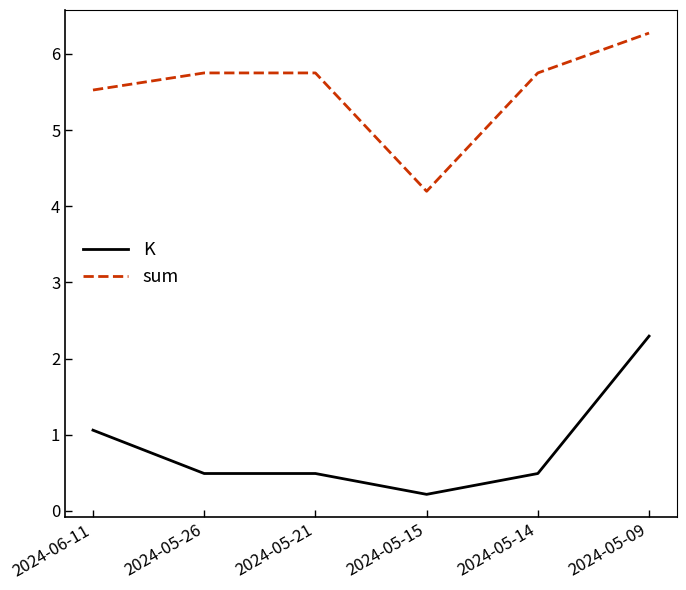

What is the spread (max minus min) of values at 2024-05-14?

5.3